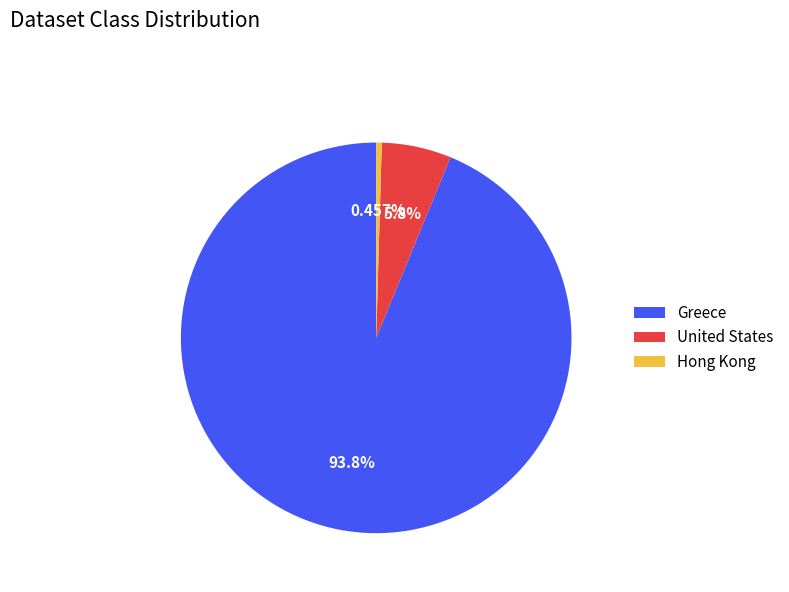

Which slice is the smallest?

Hong Kong